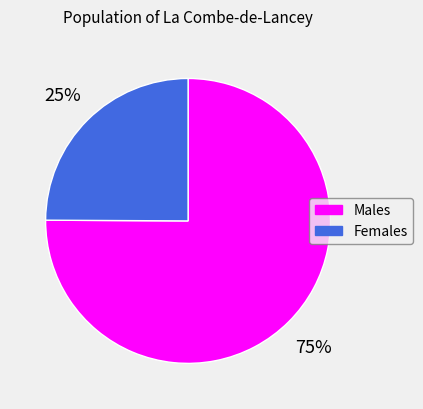

To the nearest percent, what is the average slice percentage?

50%